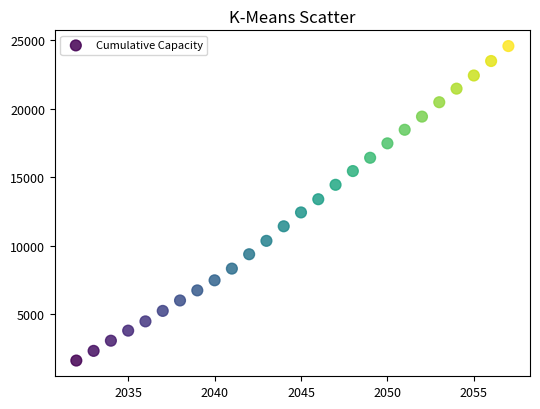

What is the range of Y values (max minus min)?

22965.1